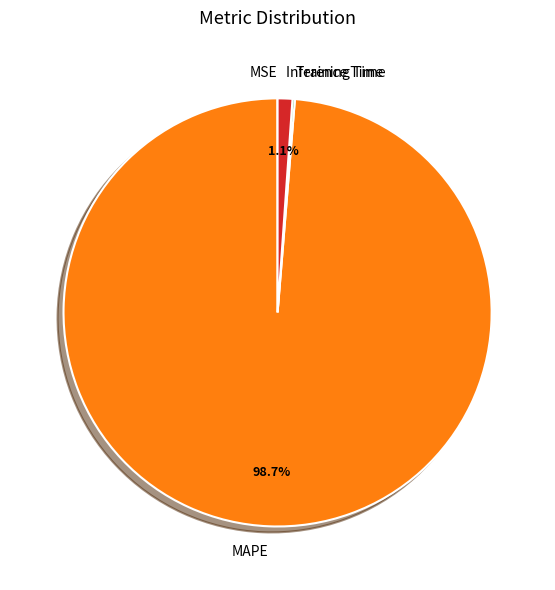

How much of the chart is everything except MAPE?

1.3%